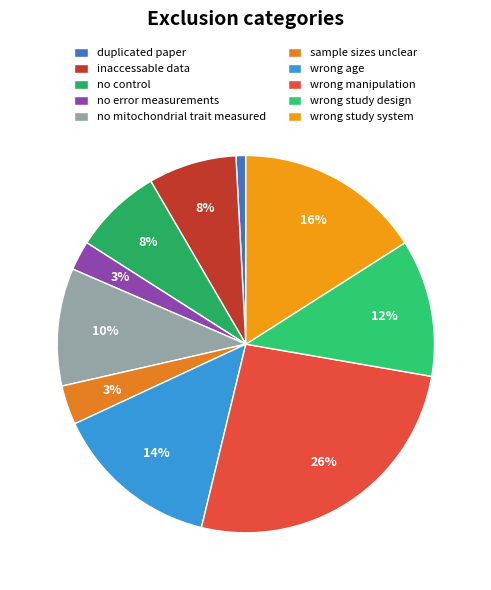

What is the ratio of the value at no error measurements to the value at no control?

0.3